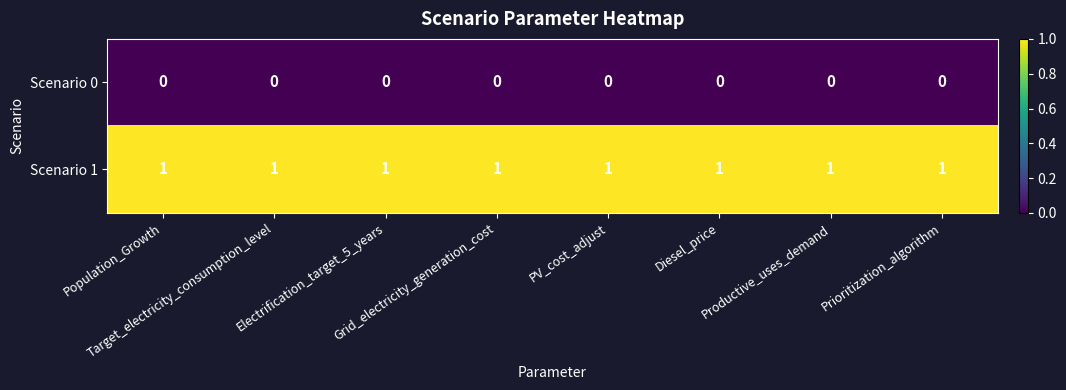

At how many categories does at least one series exceed 0?

8